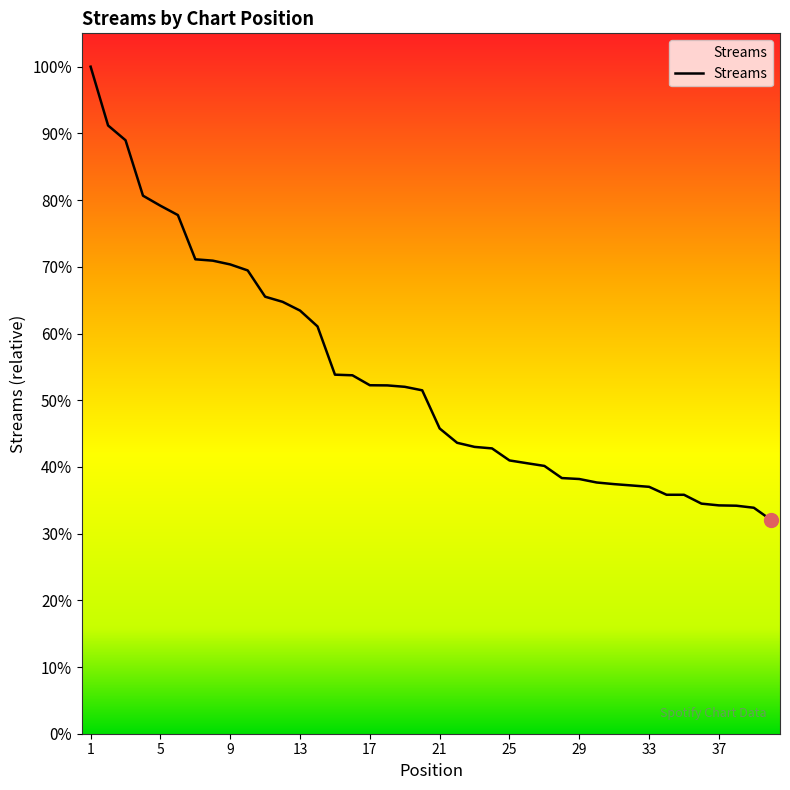

Is this an area chart (filled region under the line)?

Yes